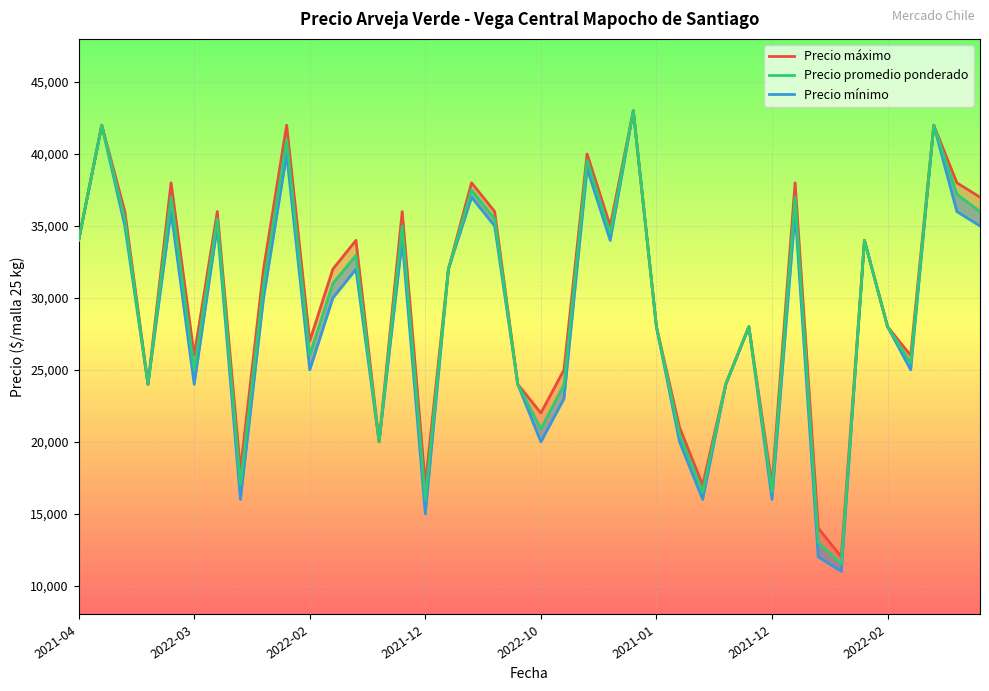

Which category has the highest value across all series?

24